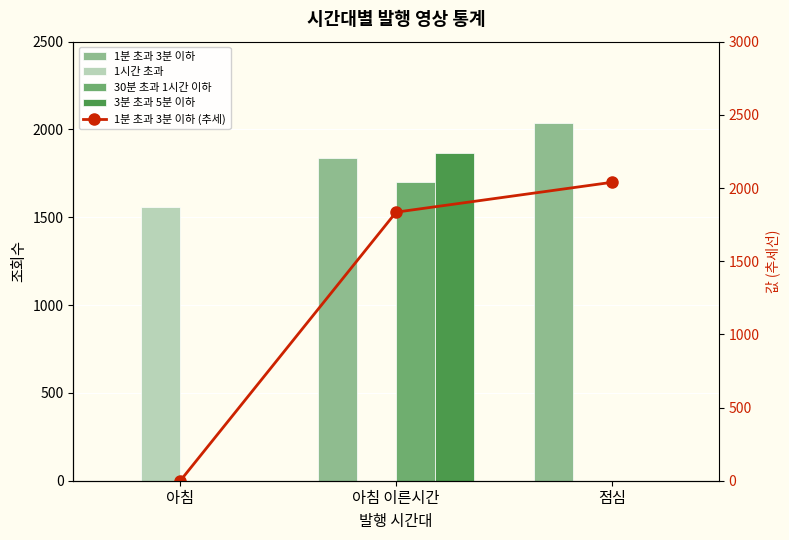

Which series has the widest spread of values?

1분 초과 3분 이하